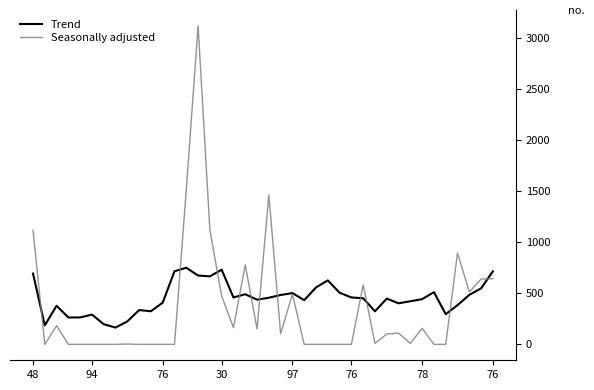

List the series in order of their peak value, lowest first.

Trend, Seasonally adjusted